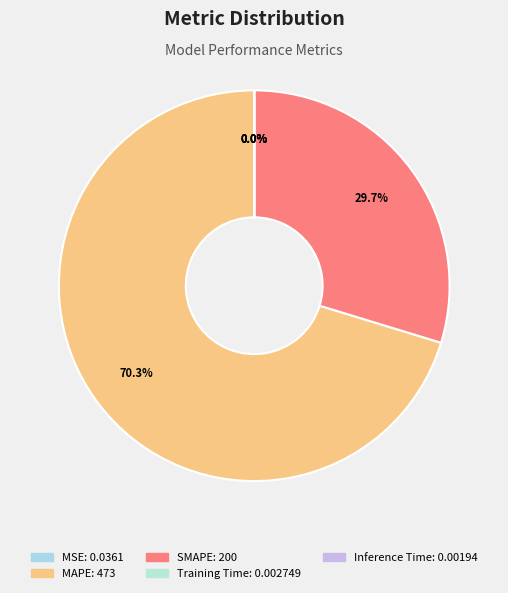

Is it true that SMAPE is 30% of the pie?

True